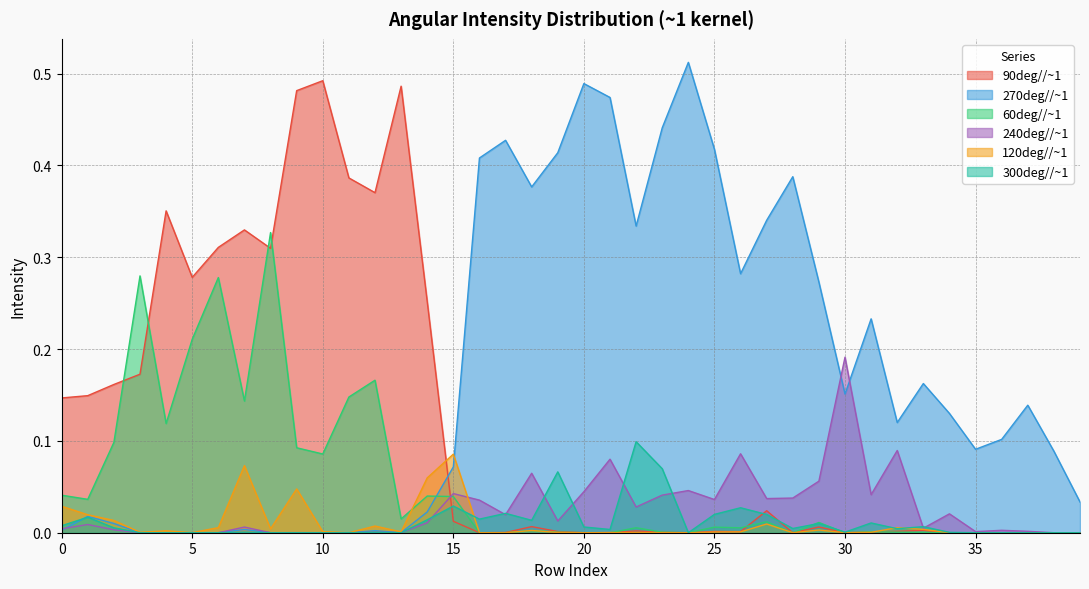

What is the maximum value for 120deg//~1?

0.1